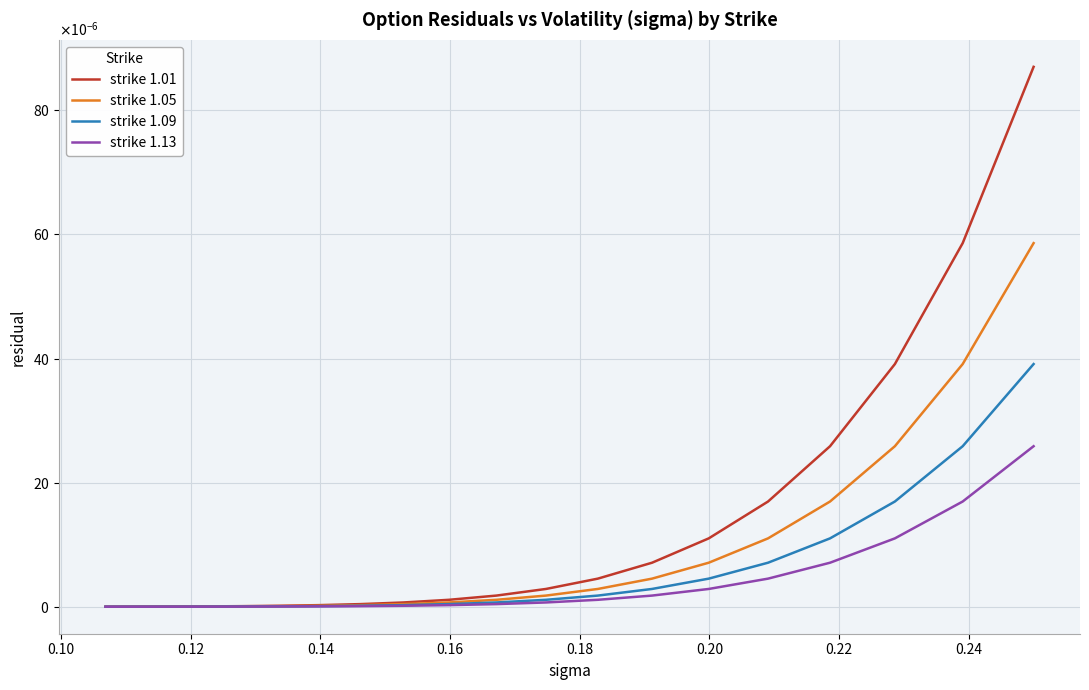

Which series has the largest total across all categories?

strike 1.01